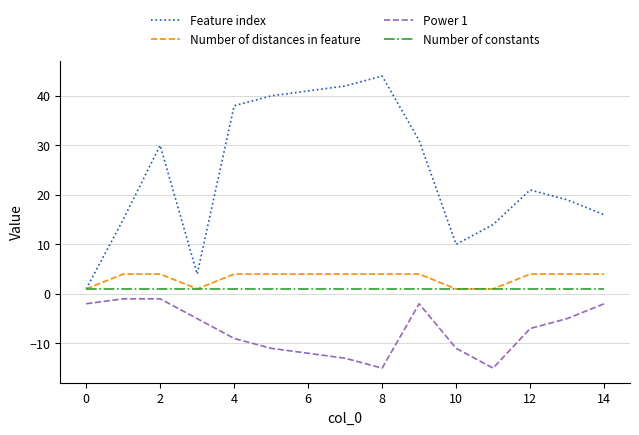

Which series has the widest spread of values?

Feature index